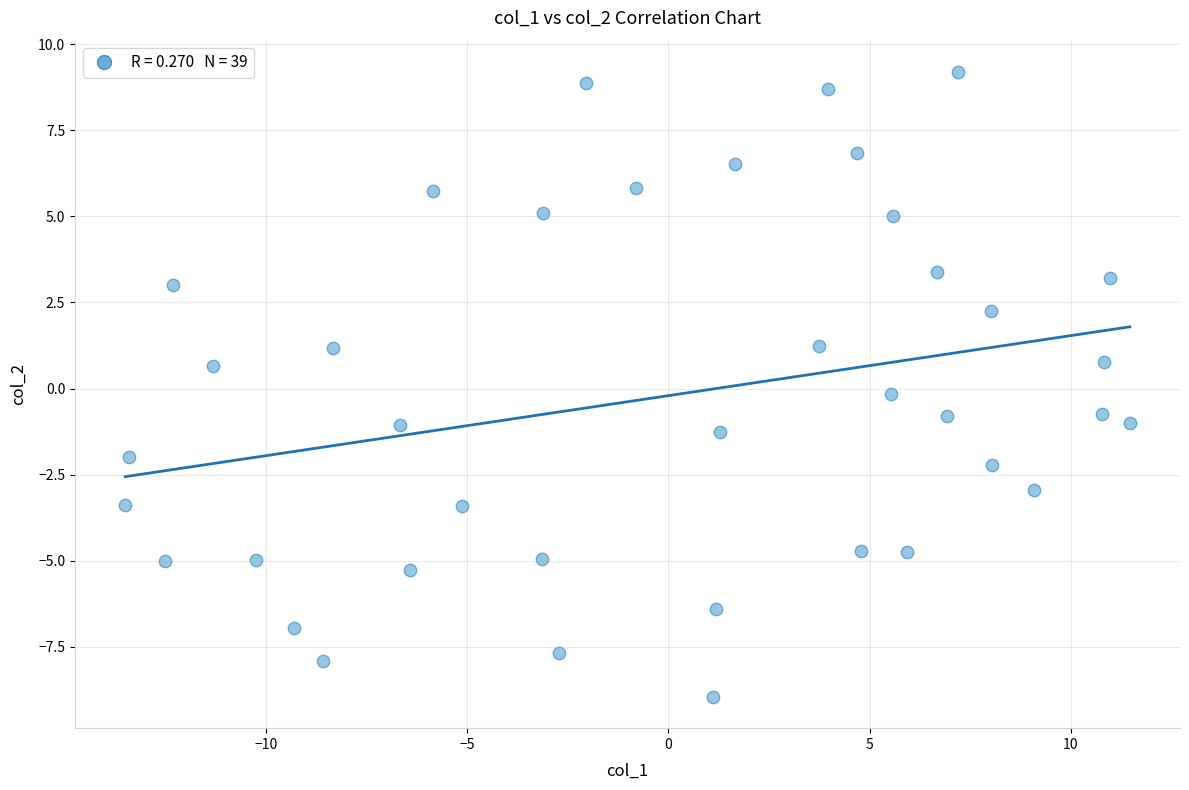

What is the range of X values (max minus min)?

25.0